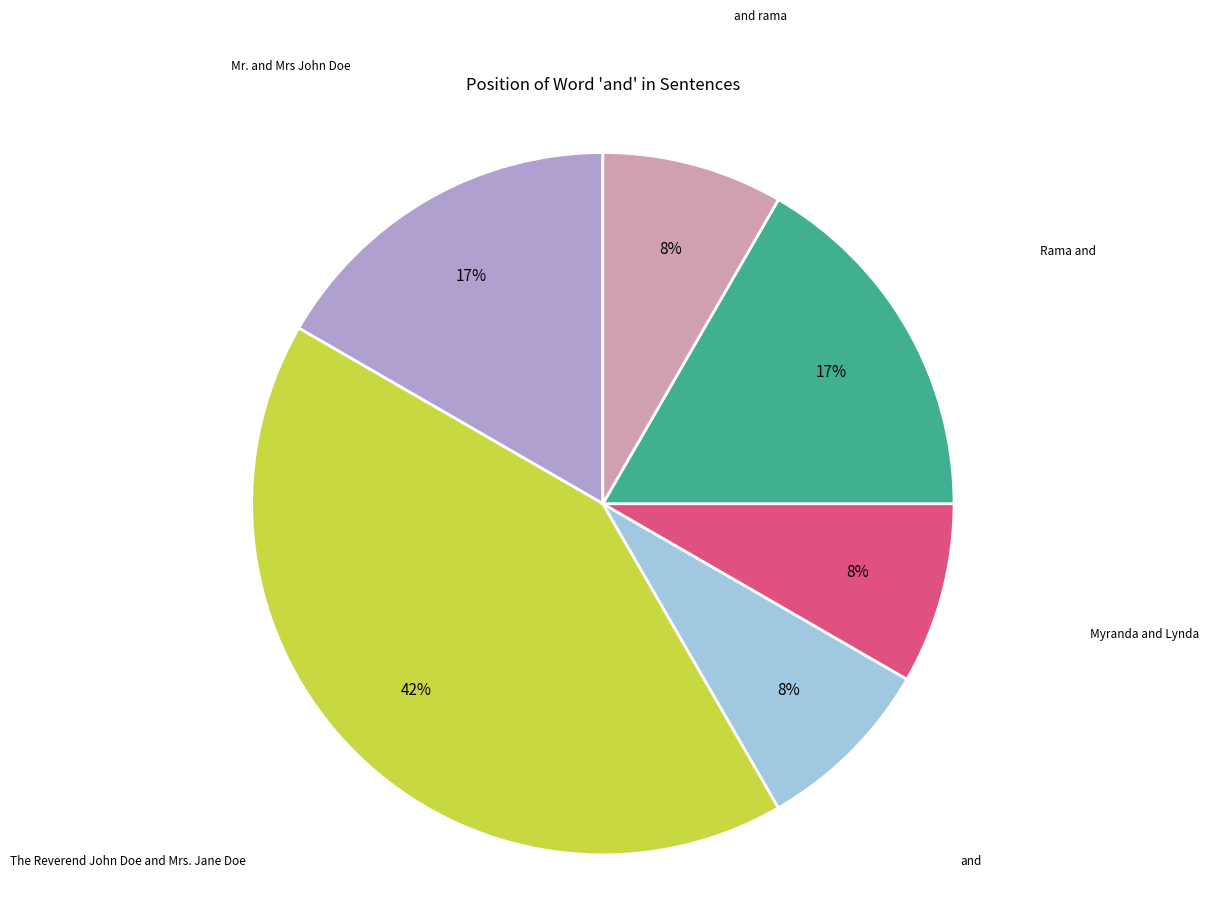

Is there a majority slice in this chart?

No